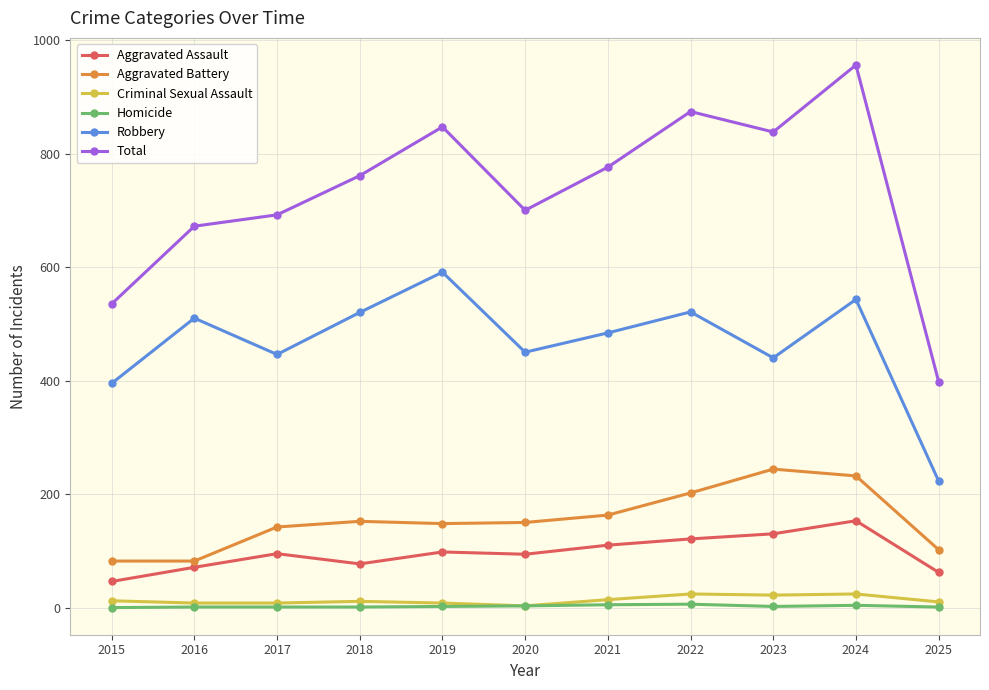

At which category does the chart reach its peak across all series?

2024